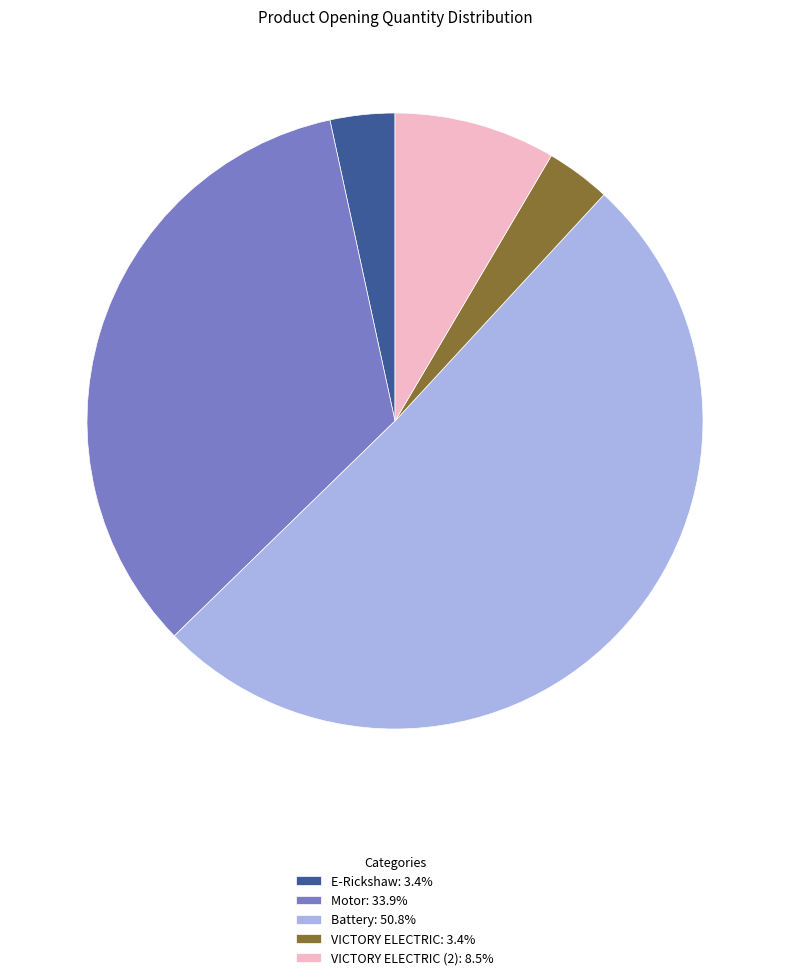

Does any single category account for the majority?

Yes